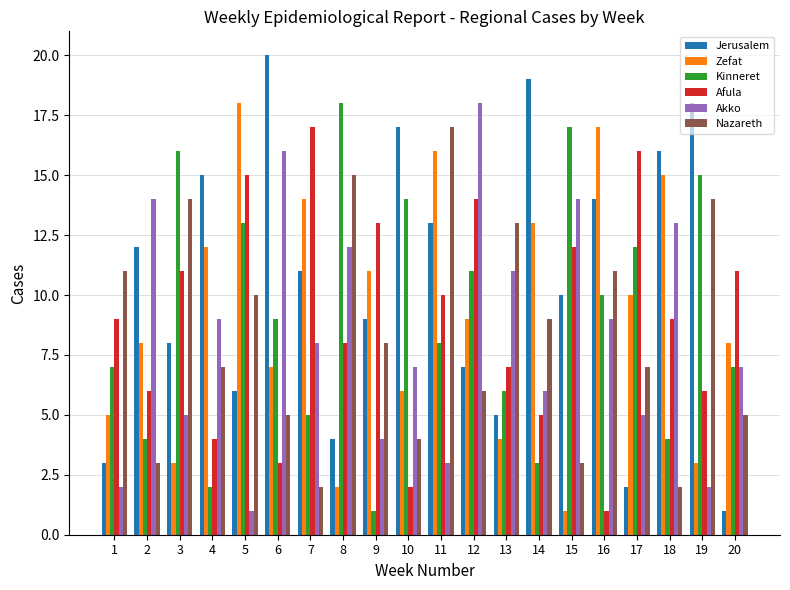

What is the value of the Afula bar at the 20th from the left?

11